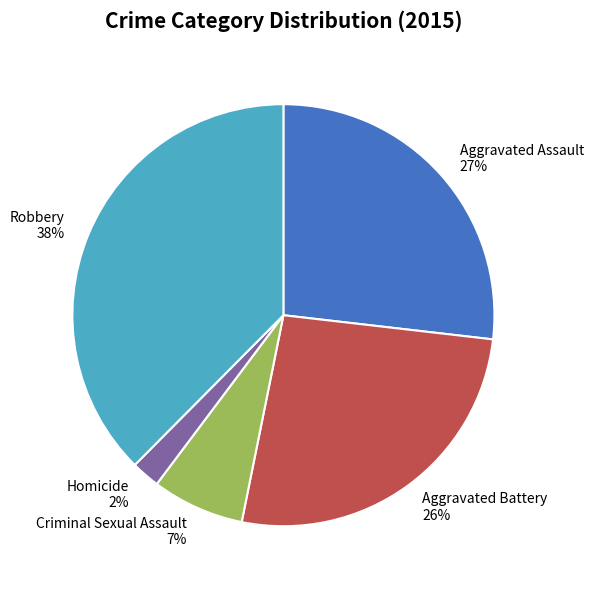

To the nearest percent, what is the combined percentage of Aggravated Assault and Criminal Sexual Assault?

34%